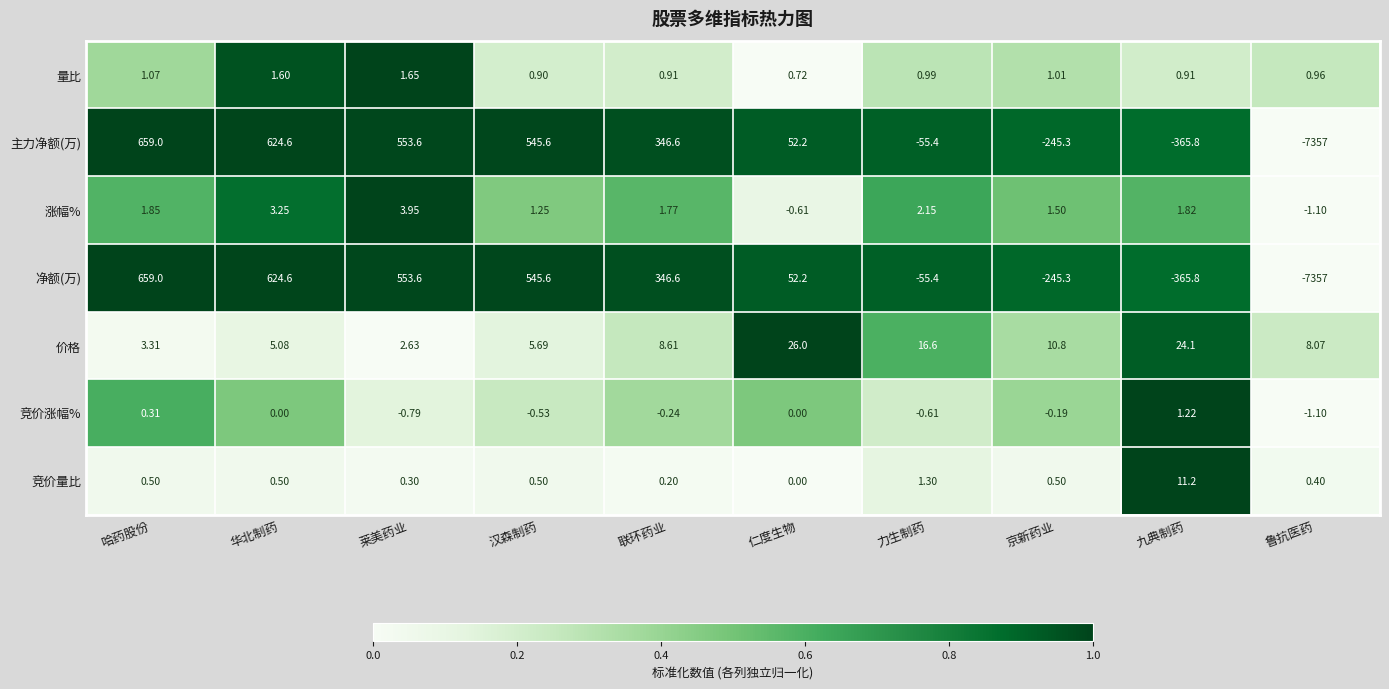

At which label is 价格 closest to 14?

力生制药